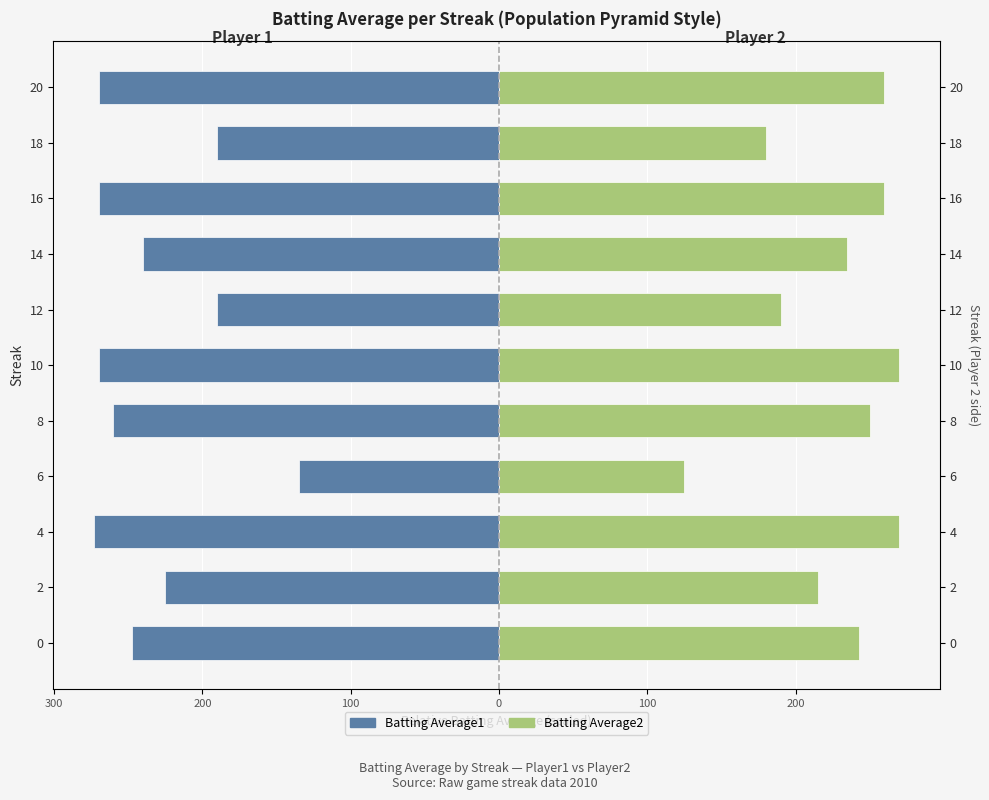

Which series has the widest spread of values?

Batting Average2